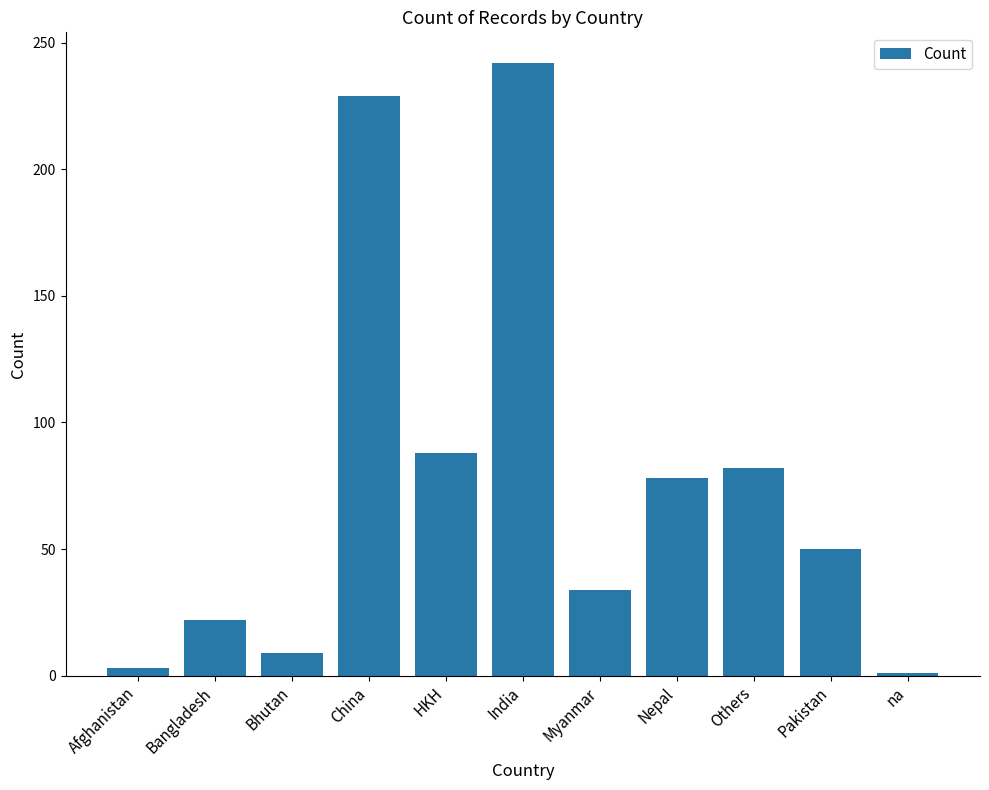

How many bars are there in total?

11